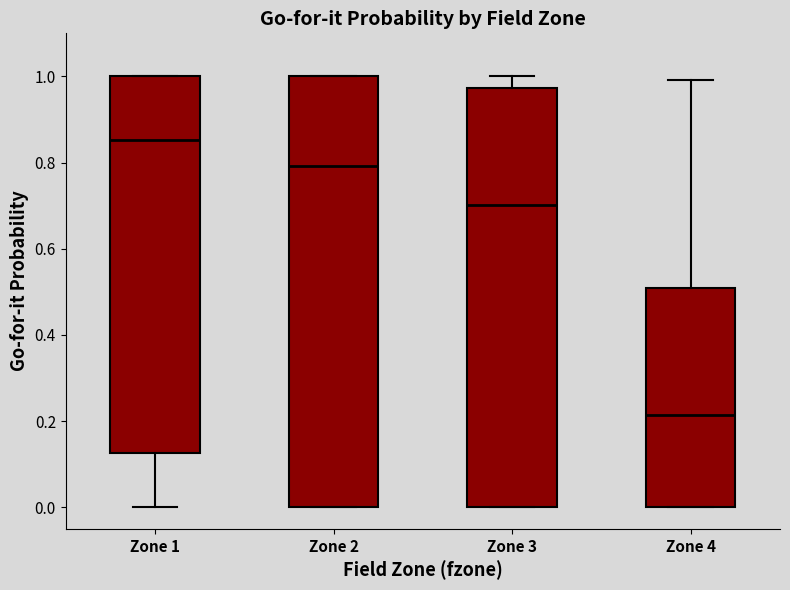

Where is the upper edge of the box for Zone 3 on the y-axis? The values are not printed on the chart, so give them approximately, as read against the axis.

0.98